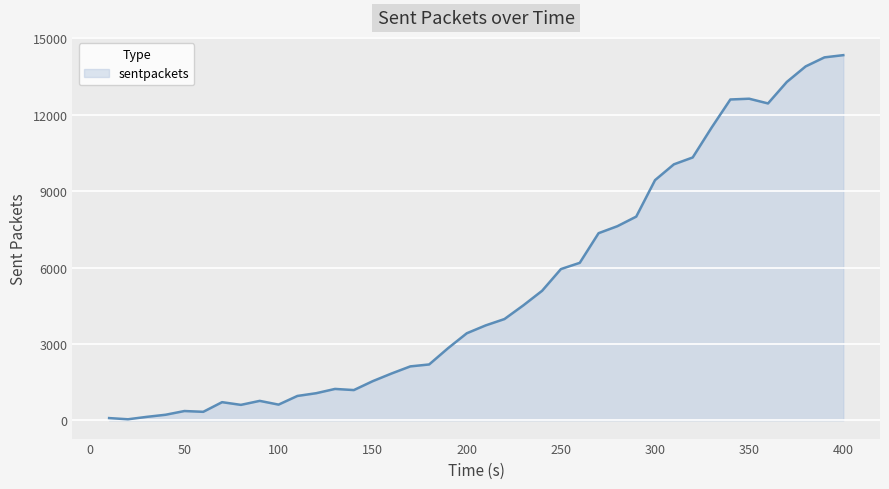

What is the smallest value displayed?

41